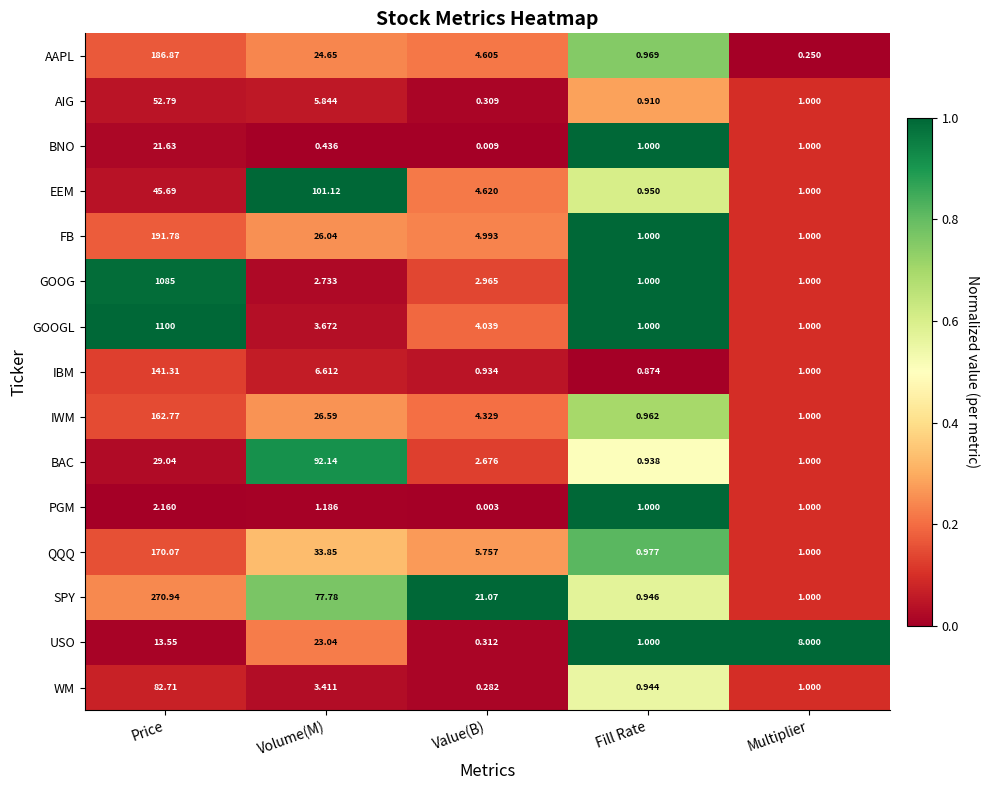

At Volume(M), list the series in order from smallest to largest.

BNO, PGM, GOOG, WM, GOOGL, AIG, IBM, USO, AAPL, FB, IWM, QQQ, SPY, BAC, EEM